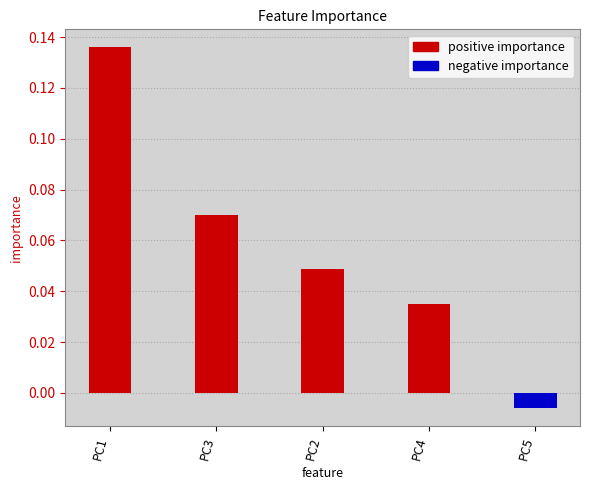

At which label does the data first exceed 0?

PC1